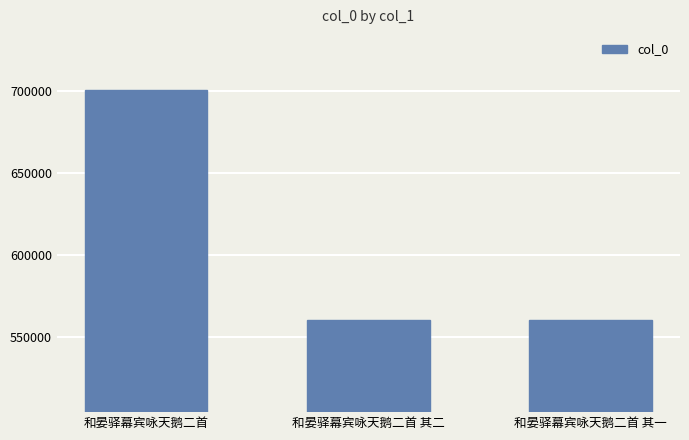

What is the label of the 1st bar from the right?

和晏驿幕宾咏天鹅二首 其一